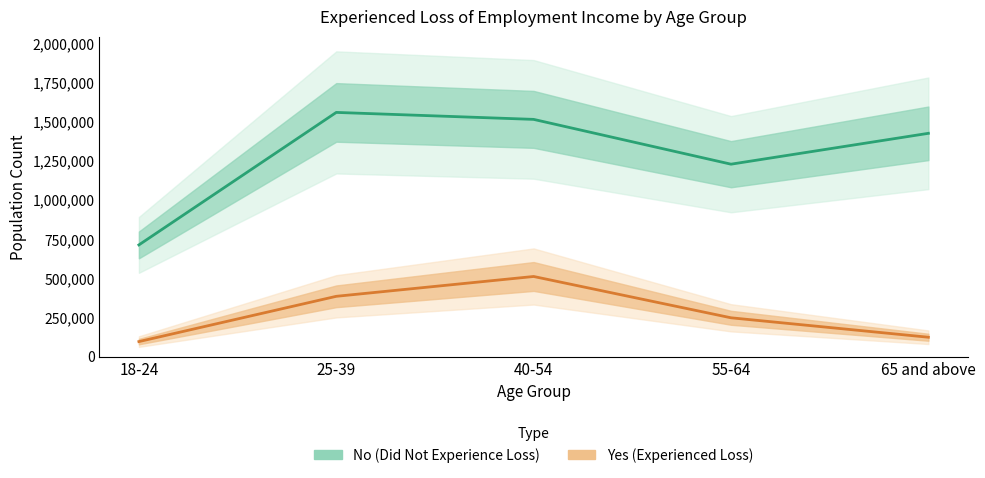

The Yes (Experienced Loss) series shows 849757.7 at 40-54. True or false?

False